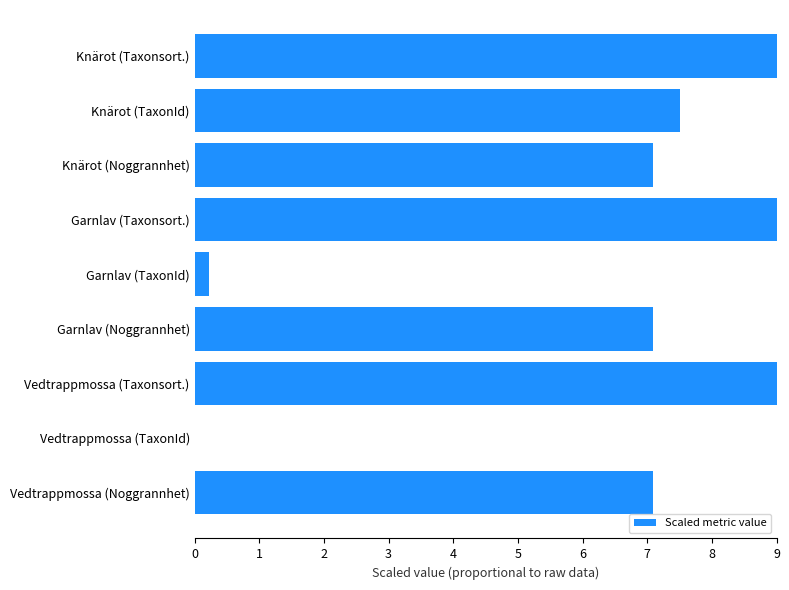

How many data points are less than 7?

2